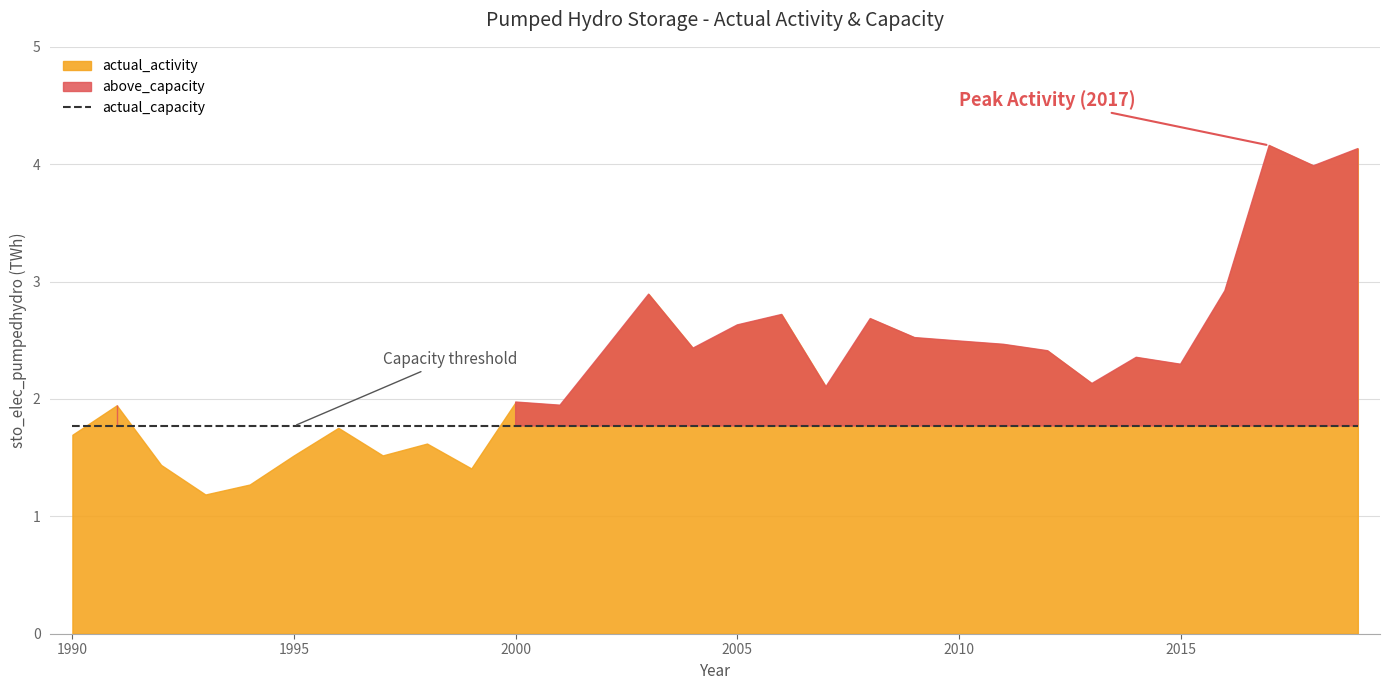

True or false: actual_activity has a value of 0.8 at 1998.

False